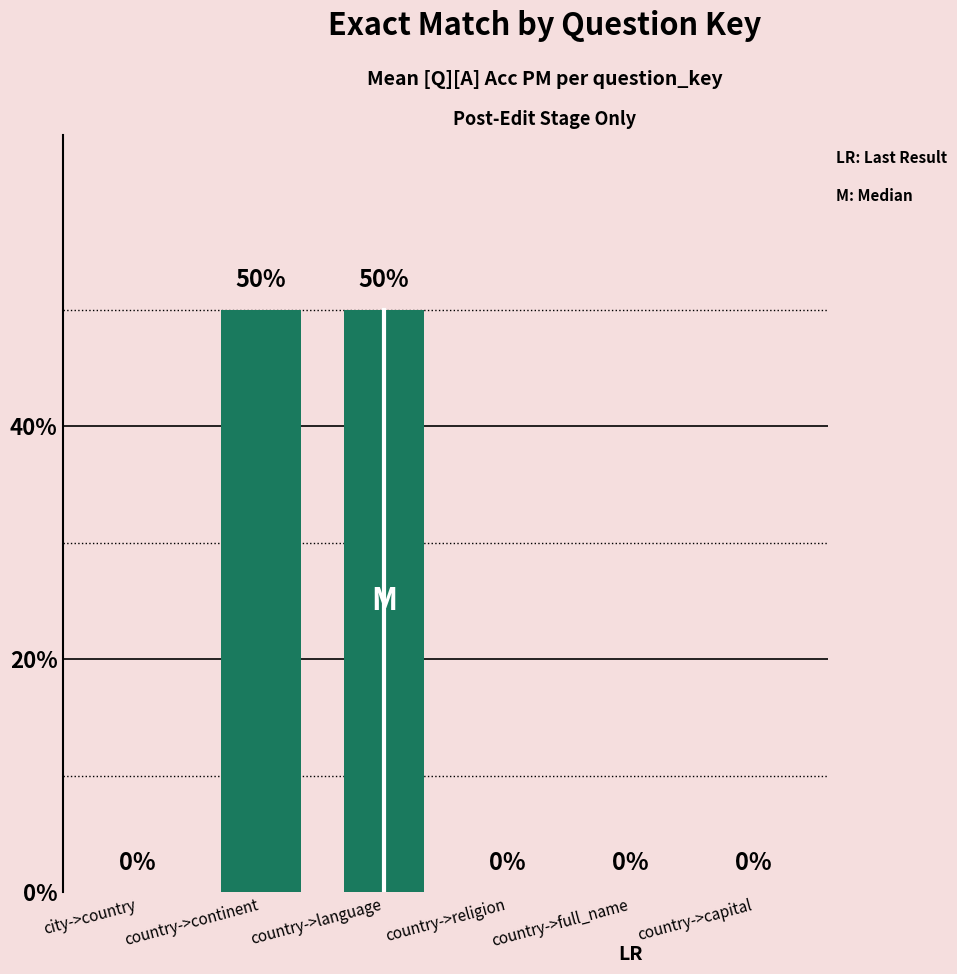

What is the average value?

0.2